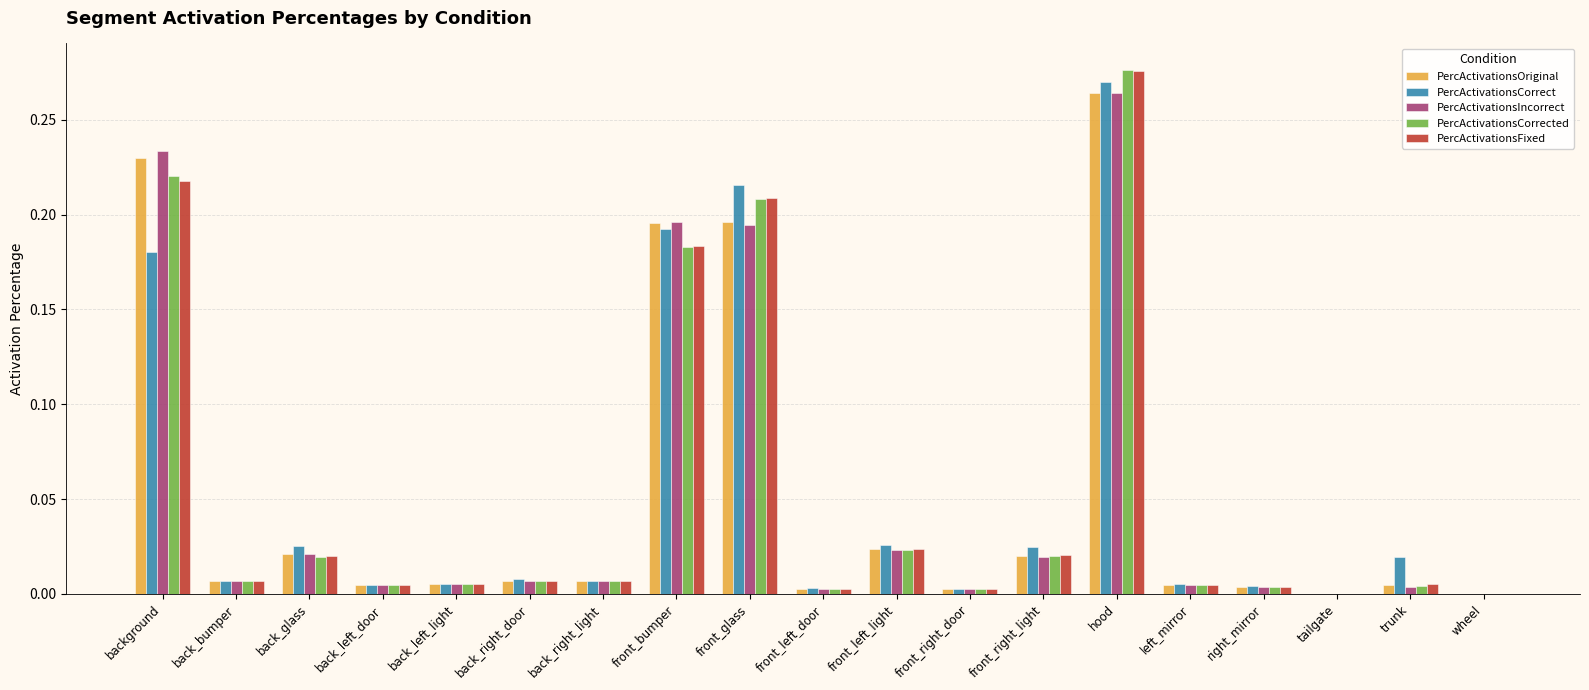

At which category is the sum across all series the highest?

hood